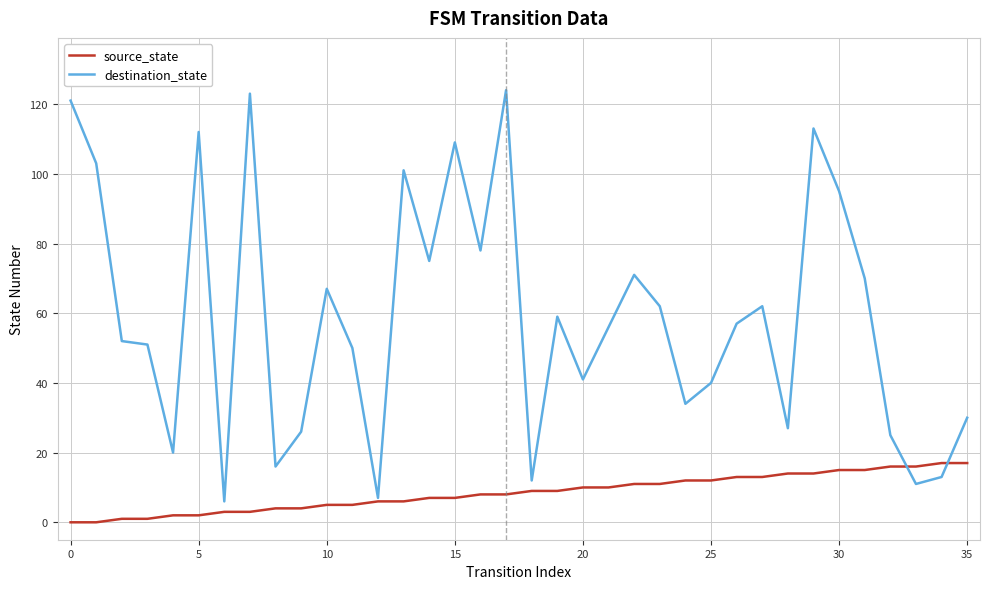

What is the highest value of the source_state series?

17